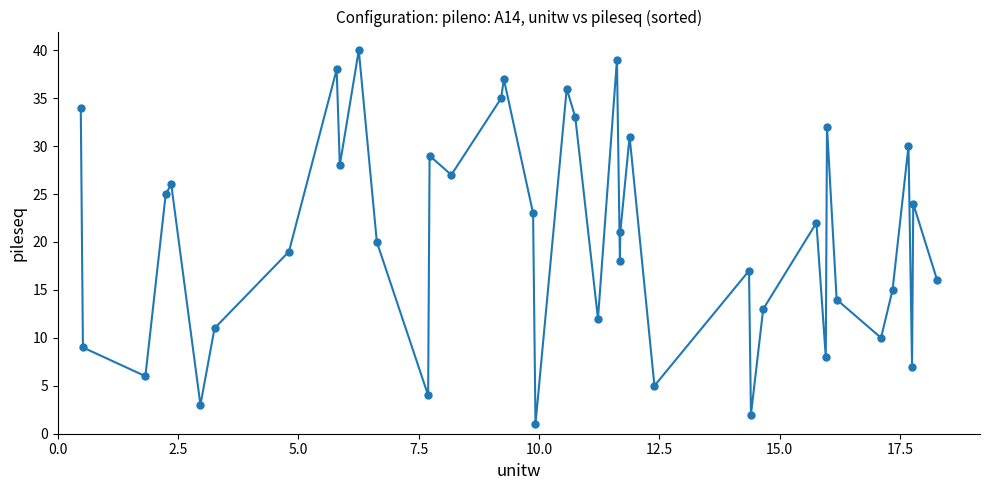

What is the greatest value displayed?

40